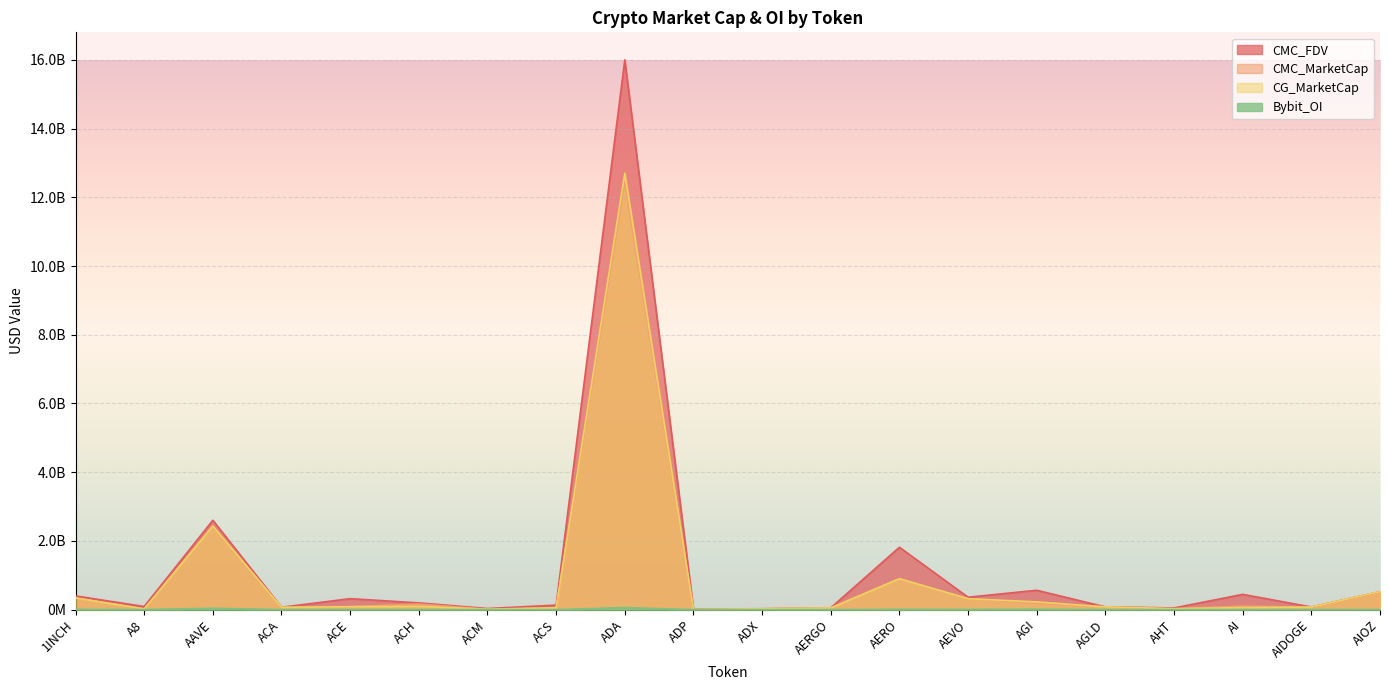

List the series in order of their peak value, lowest first.

Bybit_OI, CMC_MarketCap, CG_MarketCap, CMC_FDV